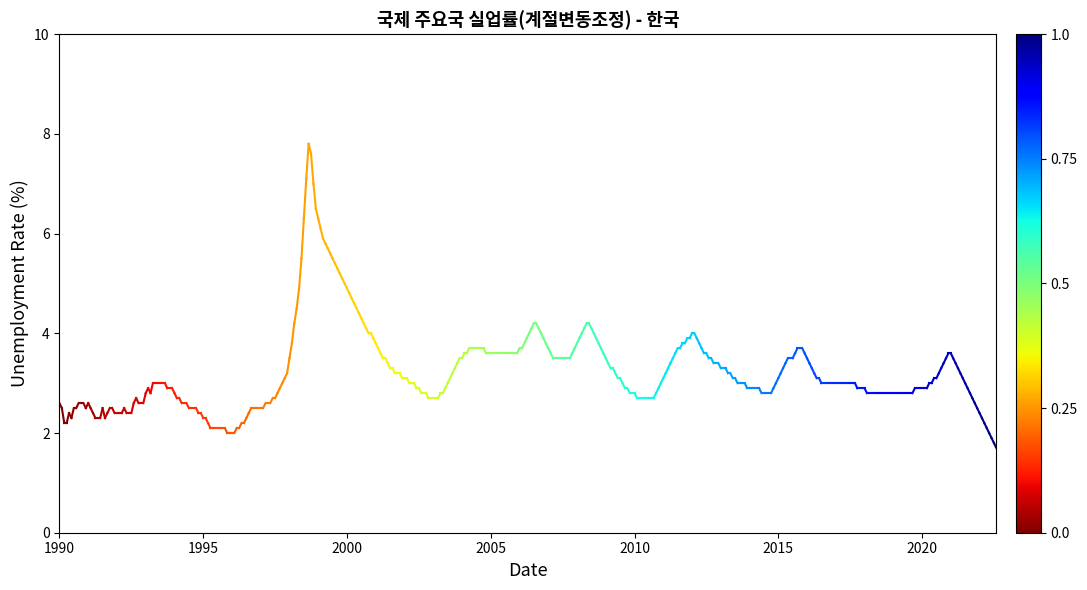

Is this an area chart (filled region under the line)?

No